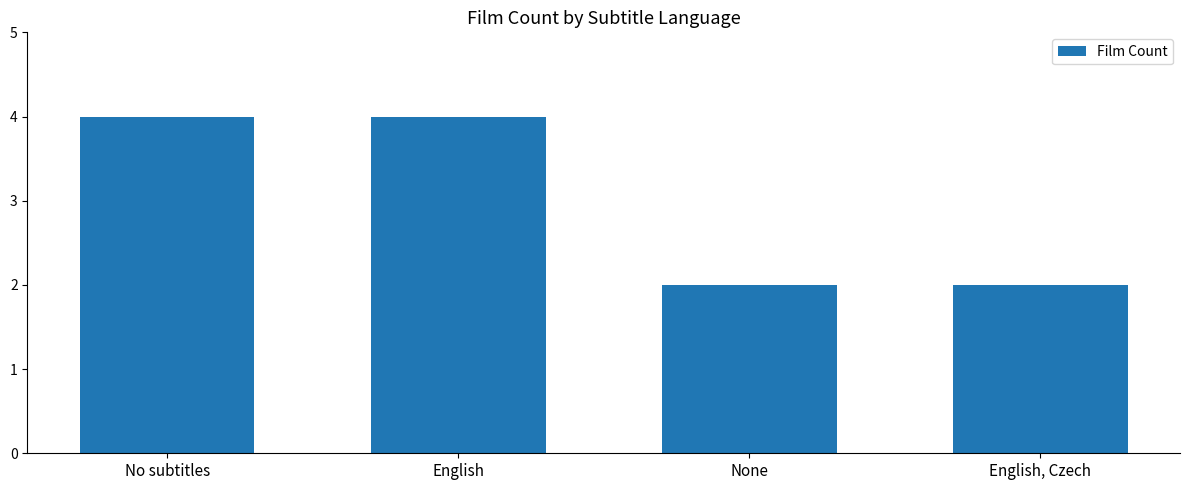

What is the average value?

3